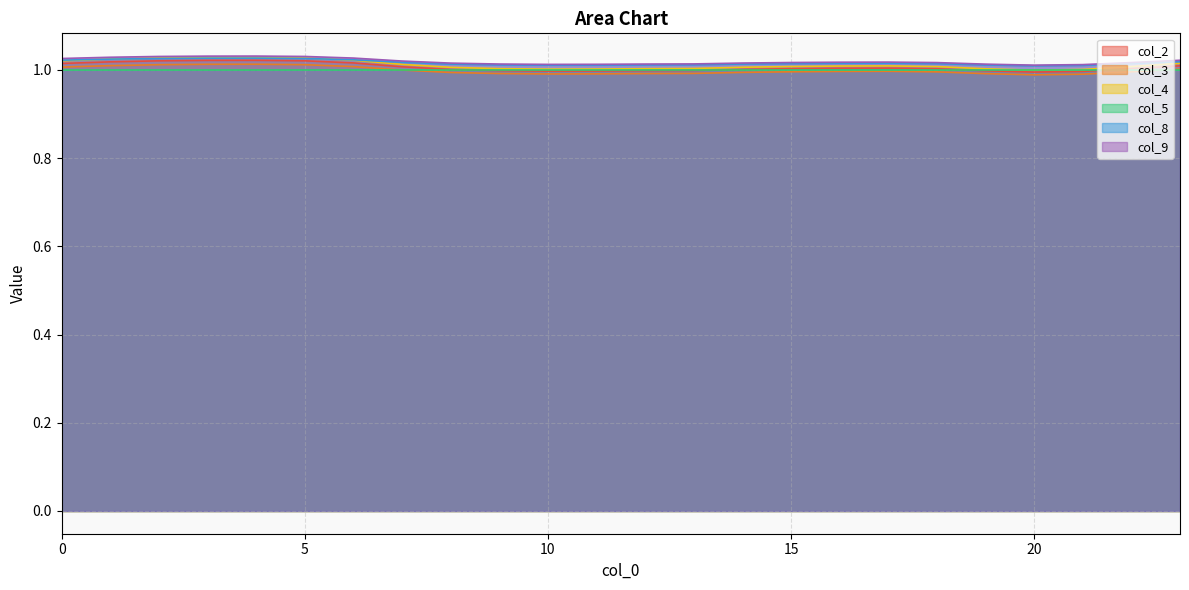

Which series has the widest spread of values?

col_4